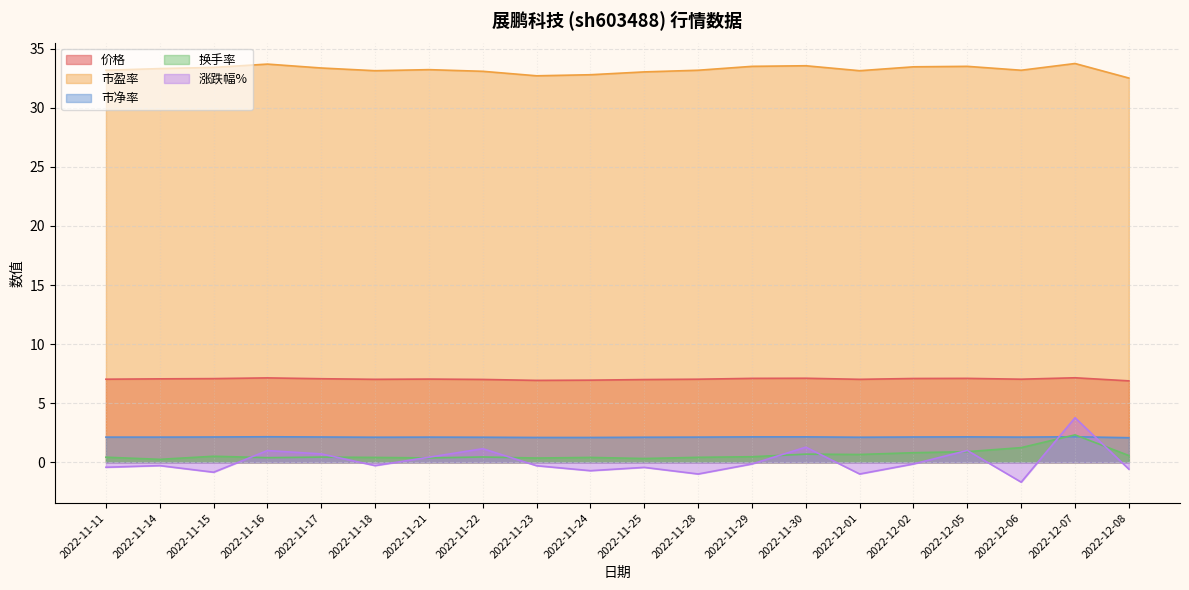

List the labels in order of 换手率 value, smallest first.

2022-11-14, 2022-11-25, 2022-11-23, 2022-11-21, 2022-11-16, 2022-11-18, 2022-11-24, 2022-11-28, 2022-11-11, 2022-11-17, 2022-11-22, 2022-11-29, 2022-11-15, 2022-12-08, 2022-12-01, 2022-11-30, 2022-12-02, 2022-12-05, 2022-12-06, 2022-12-07